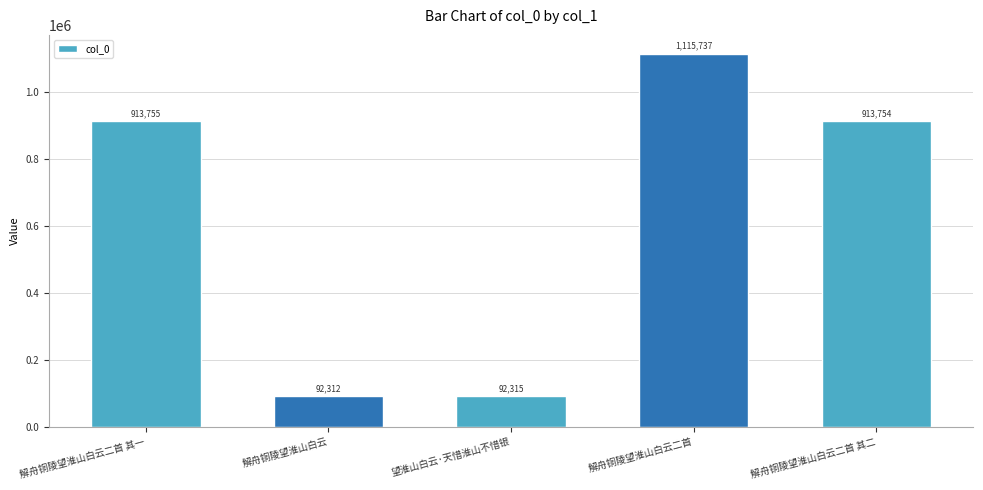

What is the sum of the values at 解舟铜陵望淮山白云二首 其二 and 解舟铜陵望淮山白云二首 其一?

1827509